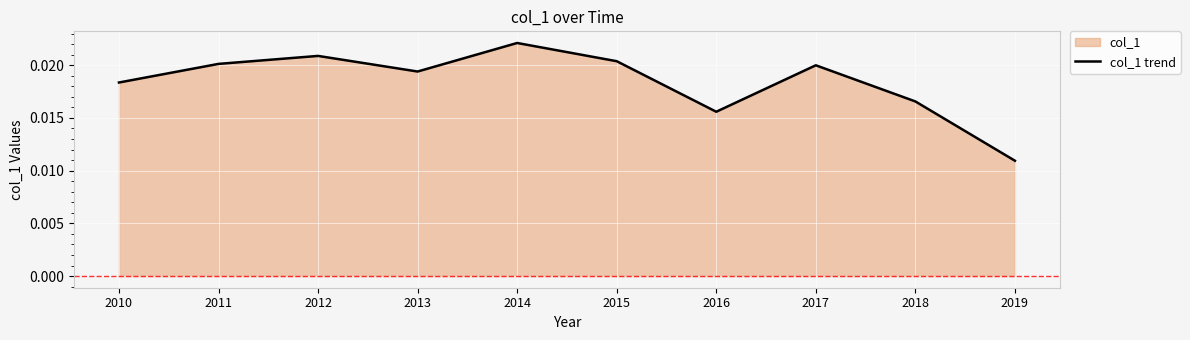

Where is the data nearest to the value 0?

2019